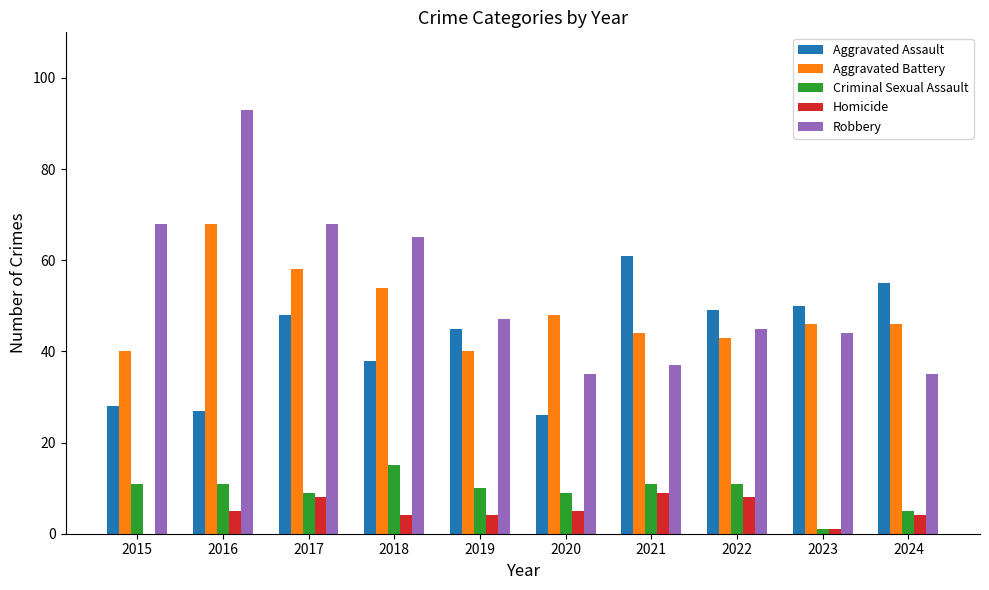

Reading left to right, what are all the values shown in this chart?

Aggravated Assault: 28	27	48	38	45	26	61	49	50	55
Aggravated Battery: 40	68	58	54	40	48	44	43	46	46
Criminal Sexual Assault: 11	11	9	15	10	9	11	11	1	5
Homicide: 0	5	8	4	4	5	9	8	1	4
Robbery: 68	93	68	65	47	35	37	45	44	35